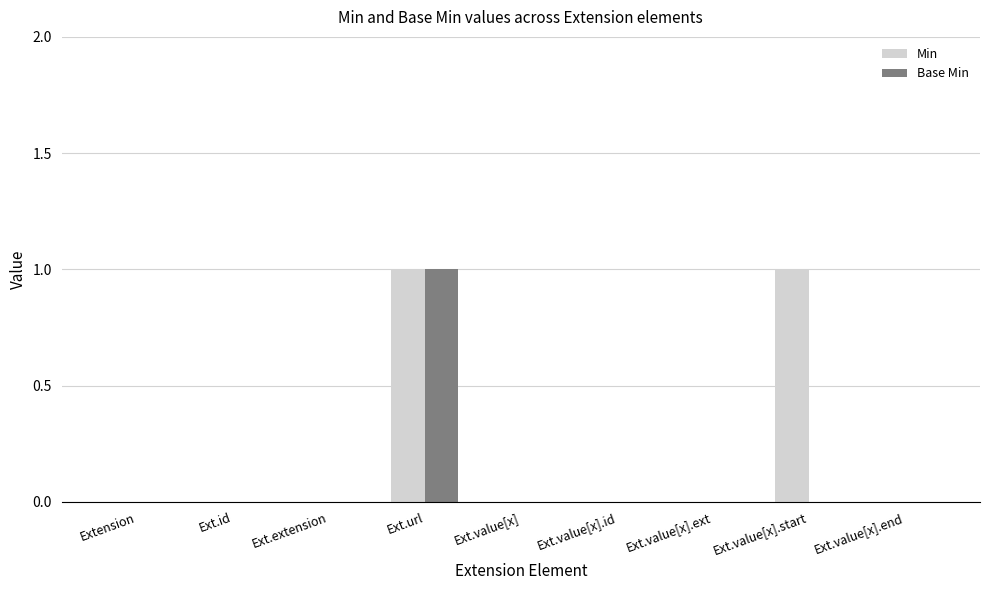

Reading left to right, list all the values displayed in this chart.

Min: Extension=0	Ext.id=0	Ext.extension=0	Ext.url=1	Ext.value[x]=0	Ext.value[x].id=0	Ext.value[x].ext=0	Ext.value[x].start=1	Ext.value[x].end=0
Base Min: Extension=0	Ext.id=0	Ext.extension=0	Ext.url=1	Ext.value[x]=0	Ext.value[x].id=0	Ext.value[x].ext=0	Ext.value[x].start=0	Ext.value[x].end=0